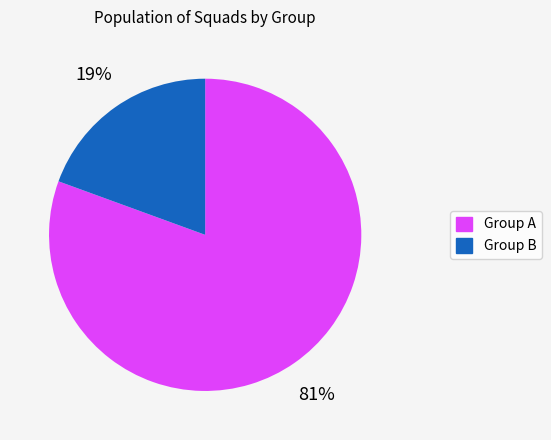

Does any single category account for the majority?

Yes